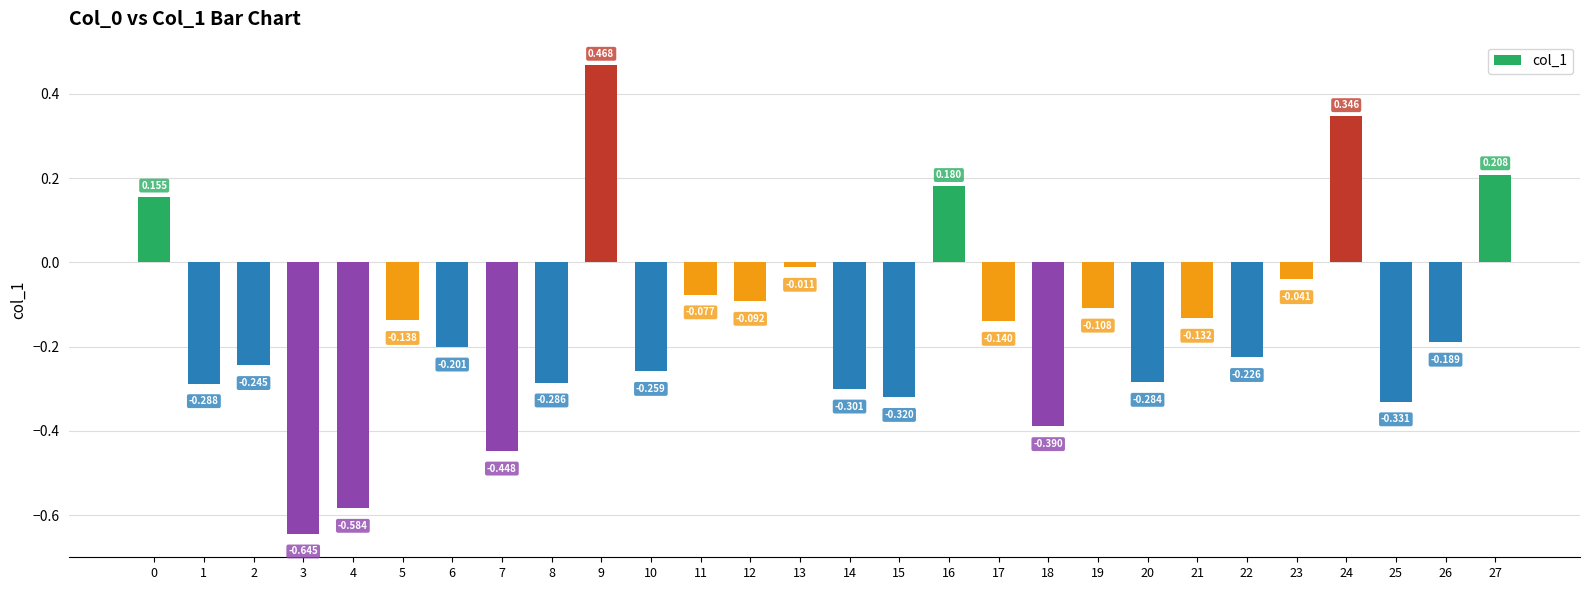

How many values are above zero?

5